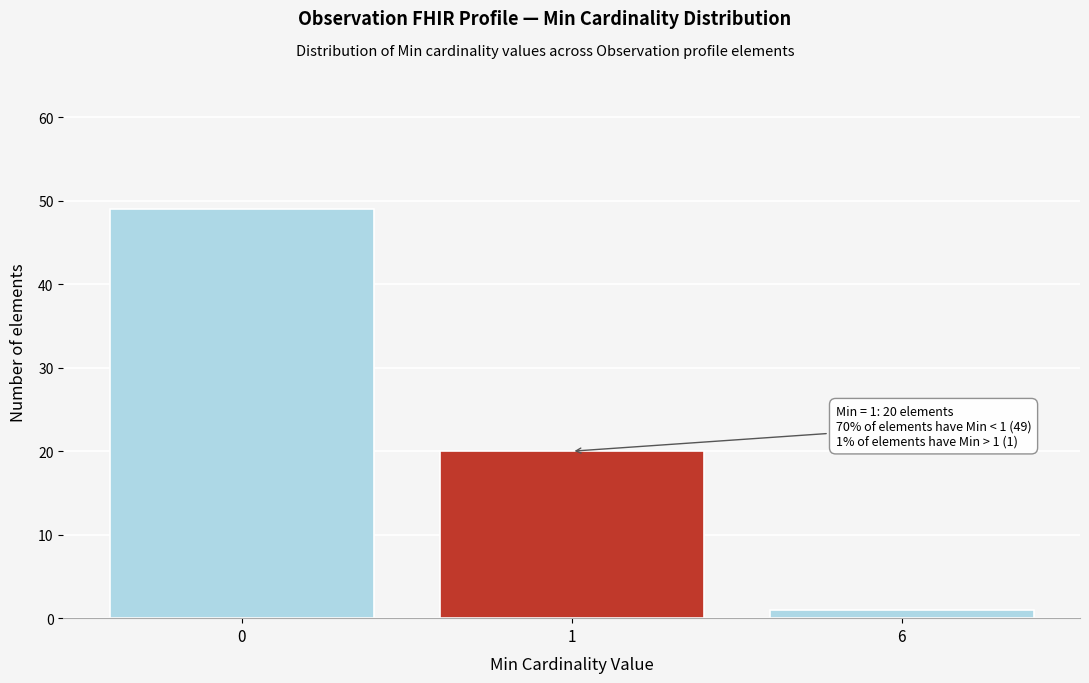

Reading left to right, list all the values displayed in this chart.

0=49	1=20	6=1